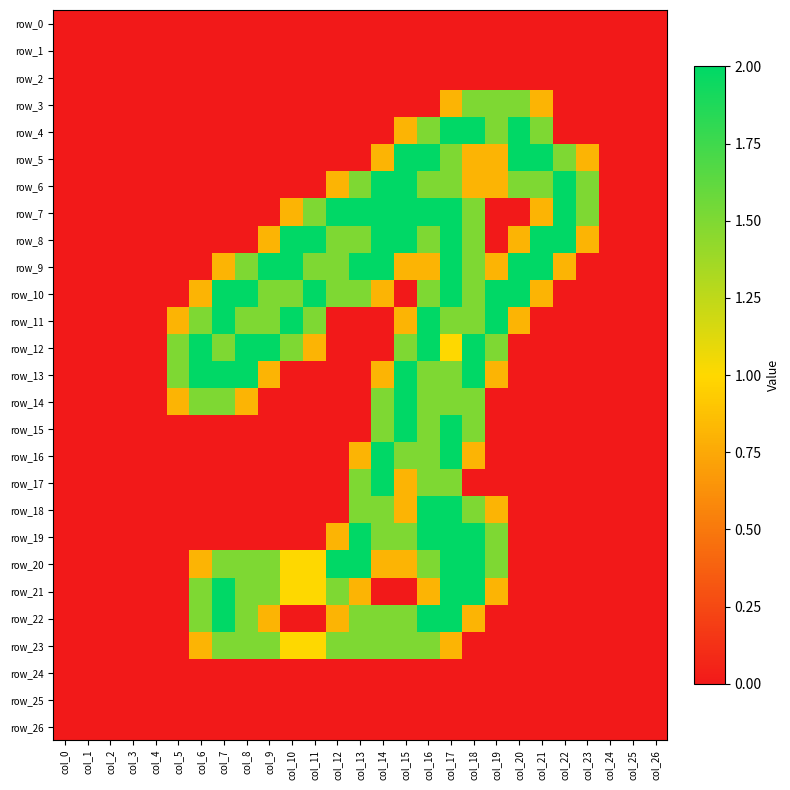

True or false: row_22 has a value of -1.3 at col_11.

False